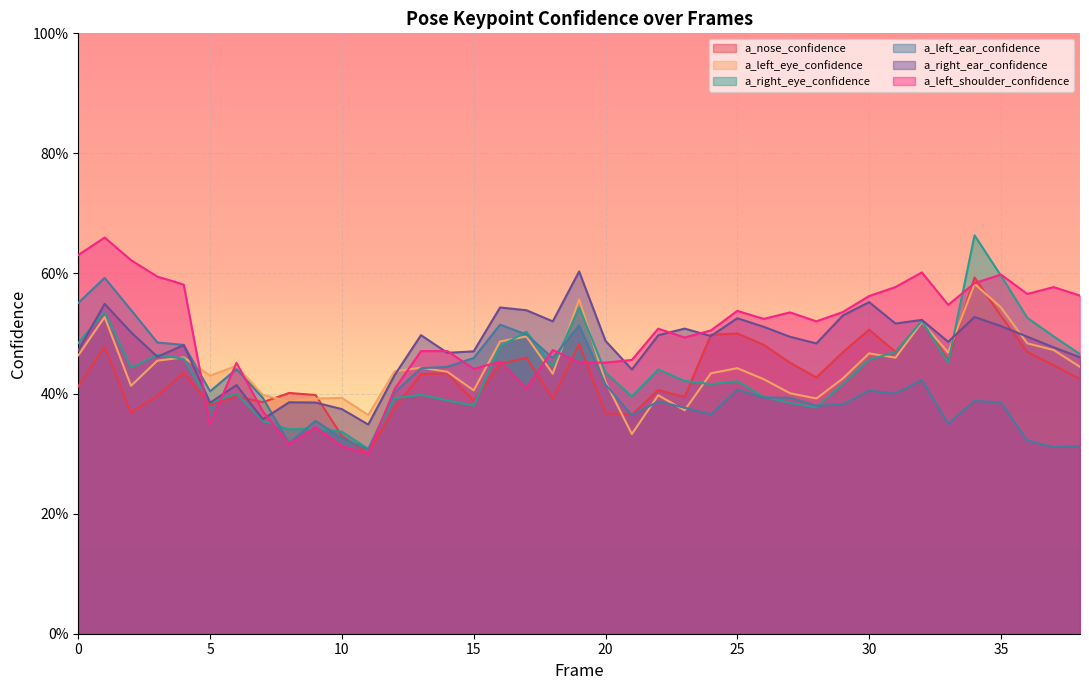

Reading left to right, extract all data points from this chart.

a_nose_confidence: 0.4	0.5	0.4	0.4	0.4	0.4	0.4	0.4	0.4	0.4	0.3	0.3	0.4	0.4	0.4	0.4	0.4	0.5	0.4	0.5	0.4	0.4	0.4	0.4	0.5	0.5	0.5	0.5	0.4	0.5	0.5	0.5	0.5	0.5	0.6	0.5	0.5	0.4	0.4
a_left_eye_confidence: 0.5	0.5	0.4	0.5	0.5	0.4	0.4	0.4	0.4	0.4	0.4	0.4	0.4	0.4	0.4	0.4	0.5	0.5	0.4	0.6	0.4	0.3	0.4	0.4	0.4	0.4	0.4	0.4	0.4	0.4	0.5	0.5	0.5	0.5	0.6	0.5	0.5	0.5	0.4
a_right_eye_confidence: 0.5	0.5	0.4	0.5	0.5	0.4	0.4	0.4	0.3	0.3	0.3	0.3	0.4	0.4	0.4	0.4	0.5	0.5	0.4	0.5	0.4	0.4	0.4	0.4	0.4	0.4	0.4	0.4	0.4	0.4	0.5	0.5	0.5	0.5	0.7	0.6	0.5	0.5	0.5
a_left_ear_confidence: 0.6	0.6	0.5	0.5	0.5	0.4	0.4	0.4	0.3	0.4	0.3	0.3	0.4	0.4	0.4	0.5	0.5	0.5	0.5	0.5	0.4	0.4	0.4	0.4	0.4	0.4	0.4	0.4	0.4	0.4	0.4	0.4	0.4	0.3	0.4	0.4	0.3	0.3	0.3
a_right_ear_confidence: 0.5	0.5	0.5	0.5	0.5	0.4	0.4	0.4	0.4	0.4	0.4	0.3	0.4	0.5	0.5	0.5	0.5	0.5	0.5	0.6	0.5	0.4	0.5	0.5	0.5	0.5	0.5	0.5	0.5	0.5	0.6	0.5	0.5	0.5	0.5	0.5	0.5	0.5	0.5
a_left_shoulder_confidence: 0.6	0.7	0.6	0.6	0.6	0.3	0.5	0.4	0.3	0.3	0.3	0.3	0.4	0.5	0.5	0.4	0.5	0.4	0.5	0.5	0.5	0.5	0.5	0.5	0.5	0.5	0.5	0.5	0.5	0.5	0.6	0.6	0.6	0.5	0.6	0.6	0.6	0.6	0.6